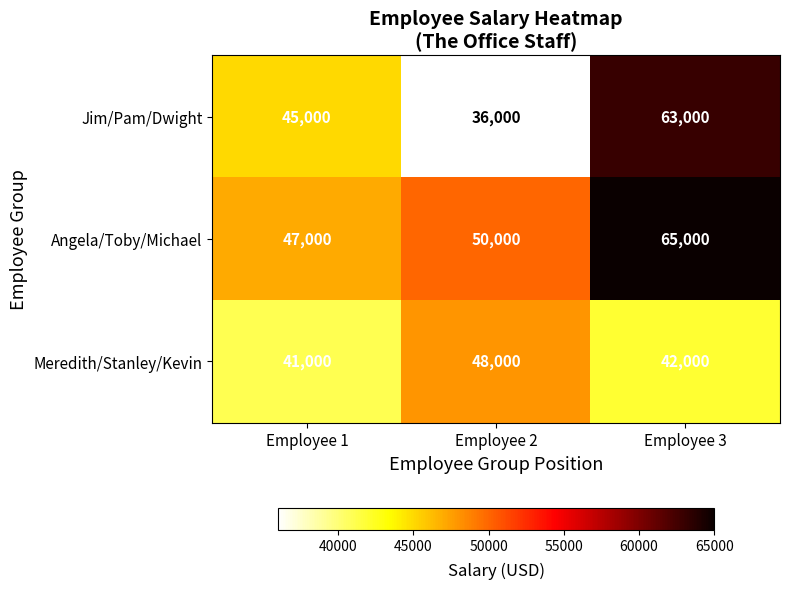

The value of Jim/Pam/Dwight at Employee 3 is 40150. True or false?

False